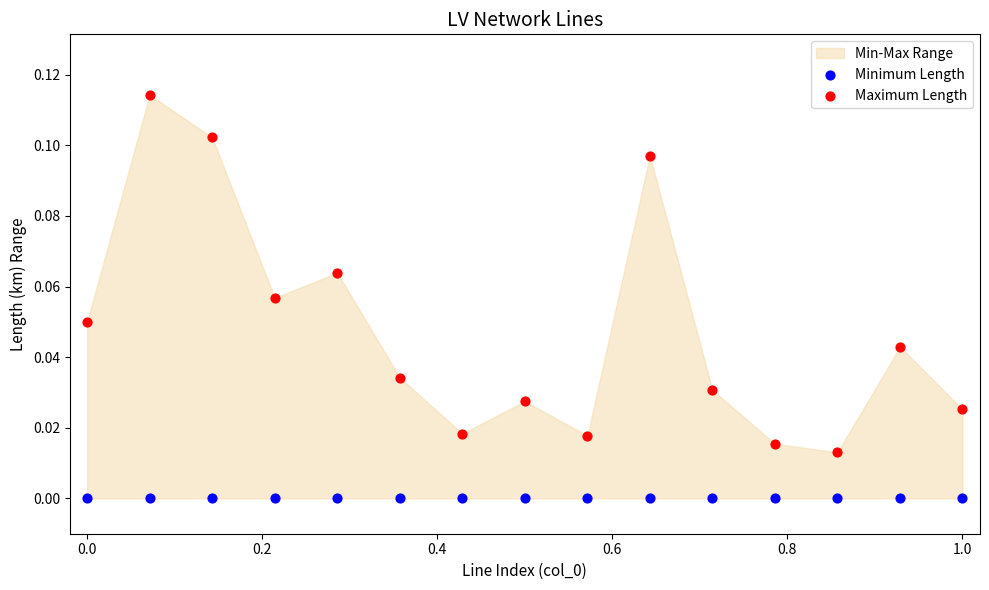

Which series contains the lowest Y value?

Minimum Length